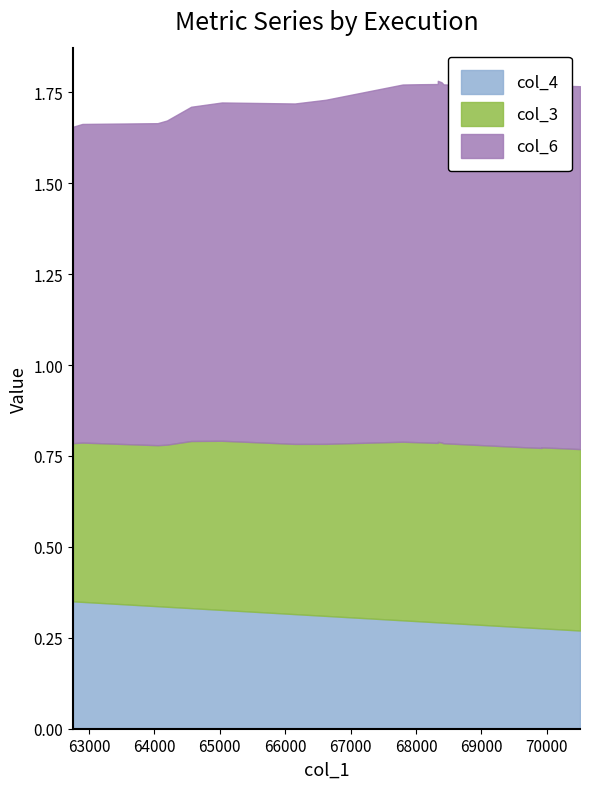

How many lines are shown in the chart?

3